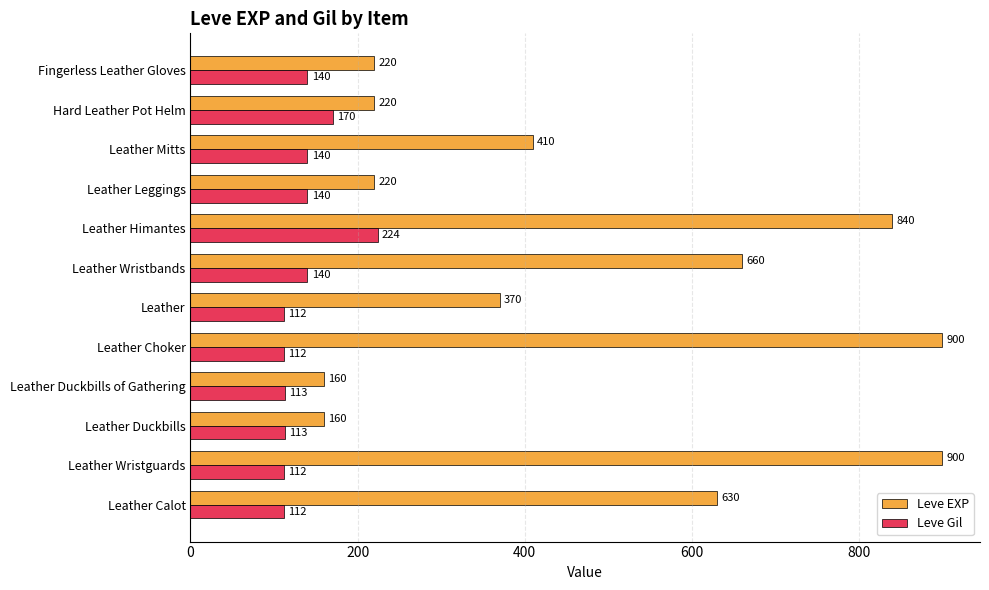

Is it true that Leve EXP equals 144 at Leather Wristbands?

False